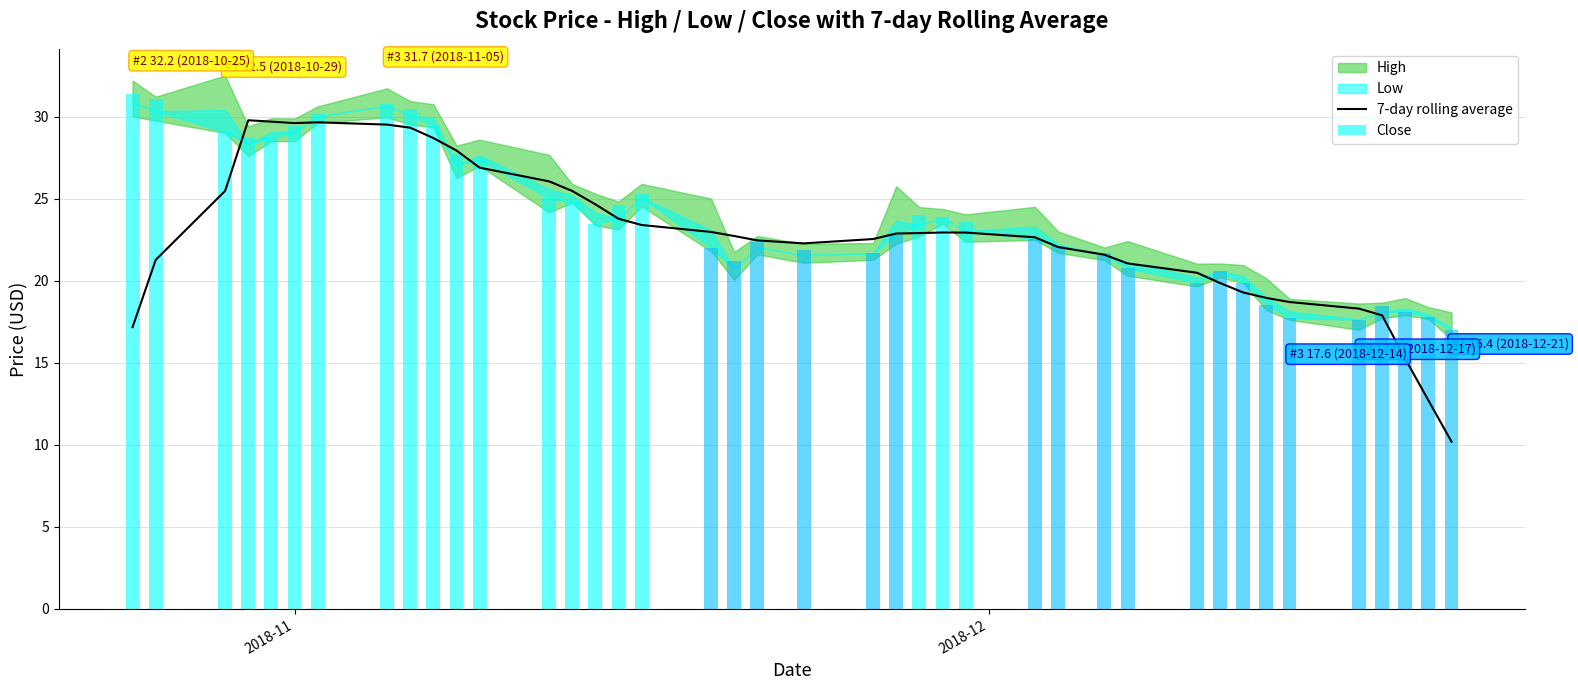

What is the difference between the maximum and second lowest values in the 7-day rolling average series?

17.1